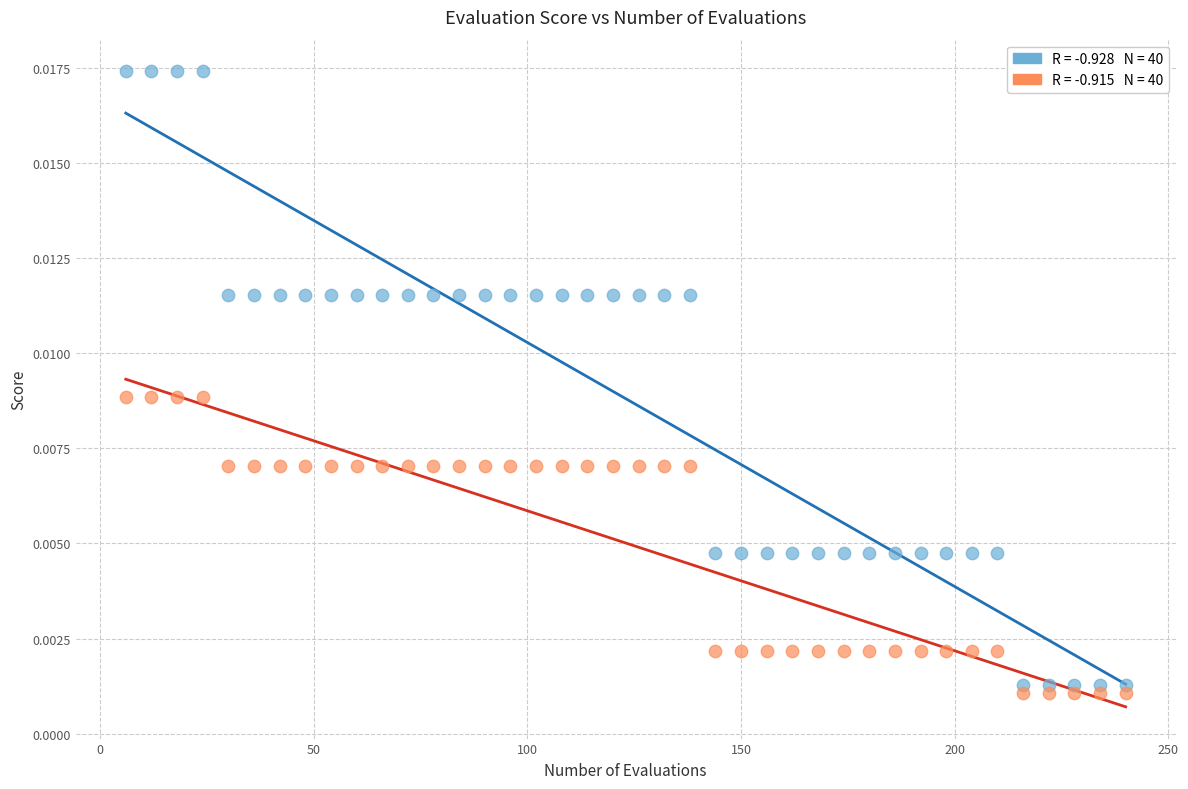

How many data points are displayed?

80